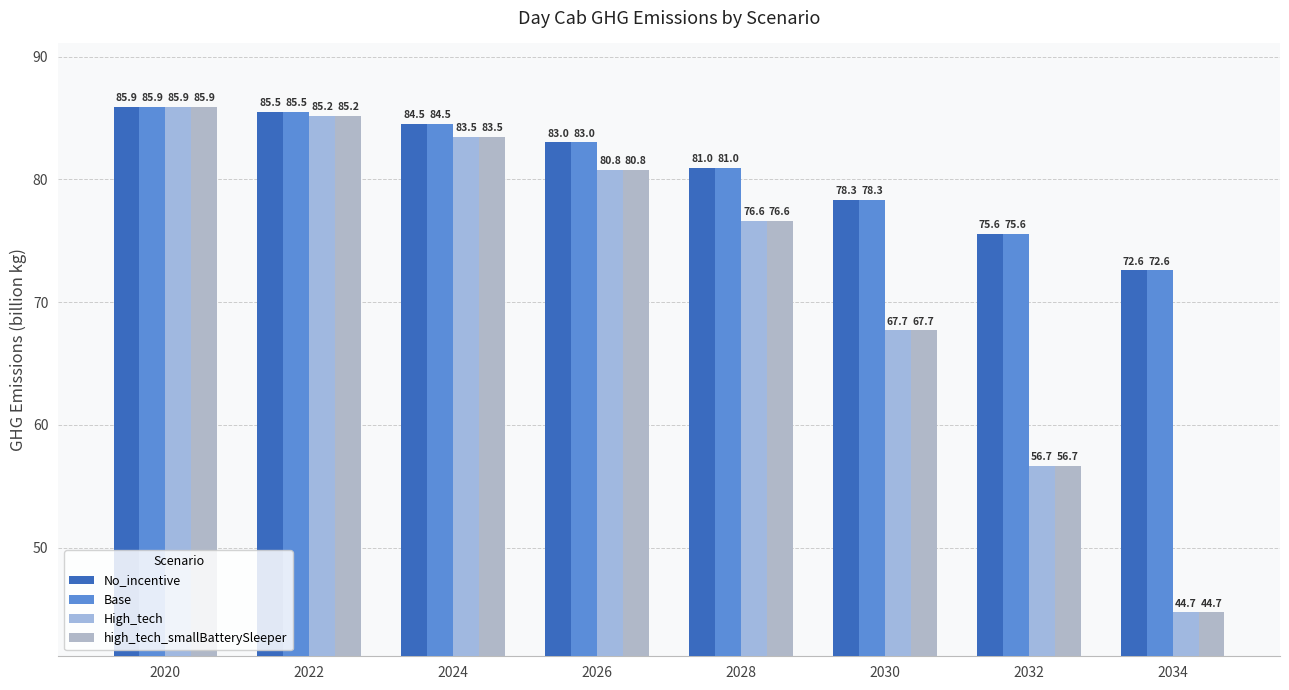

Where is high_tech_smallBatterySleeper nearest to the value 65?

2030